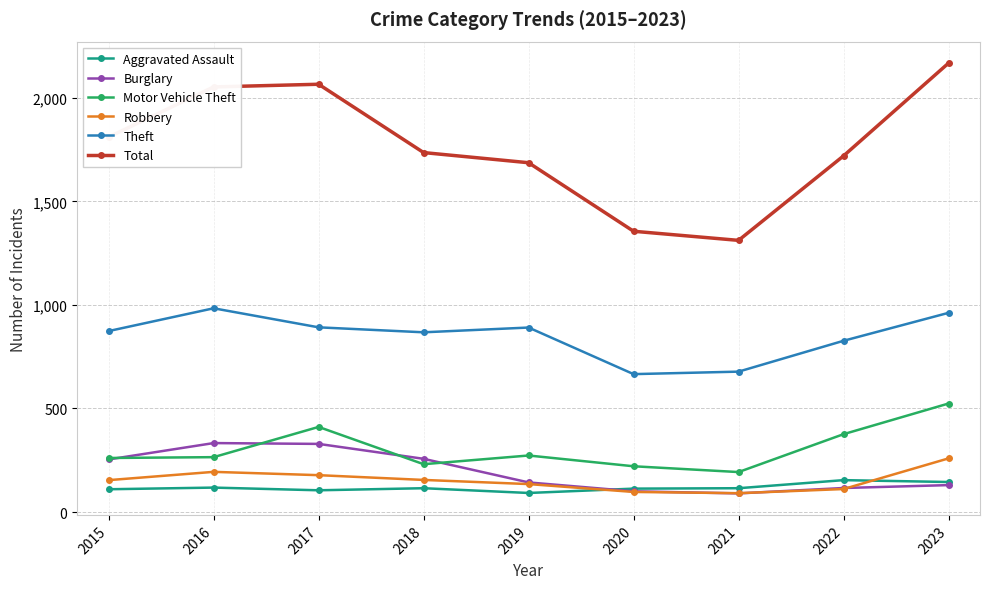

Which series changed the most between 2020 and 2022?

Total